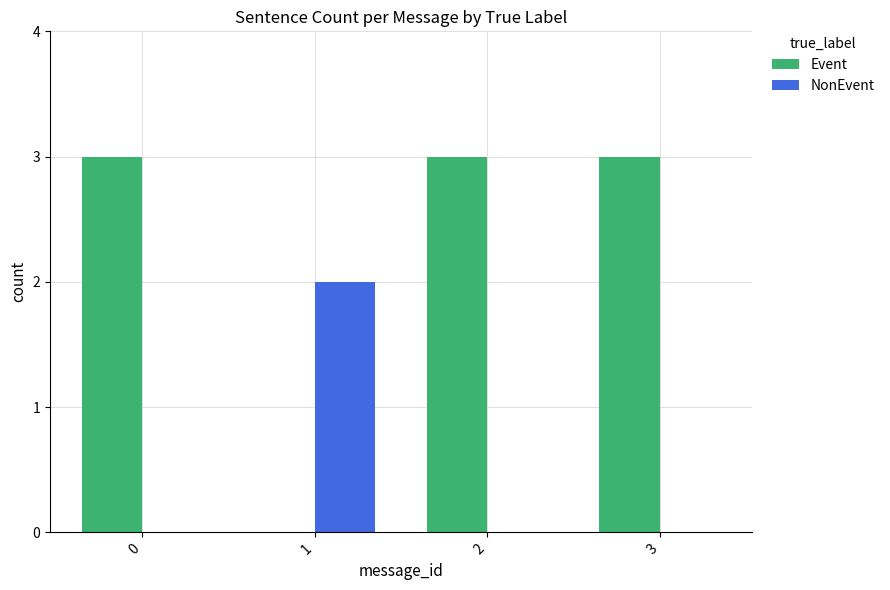

True or false: NonEvent has a value of 2 at 1.

True